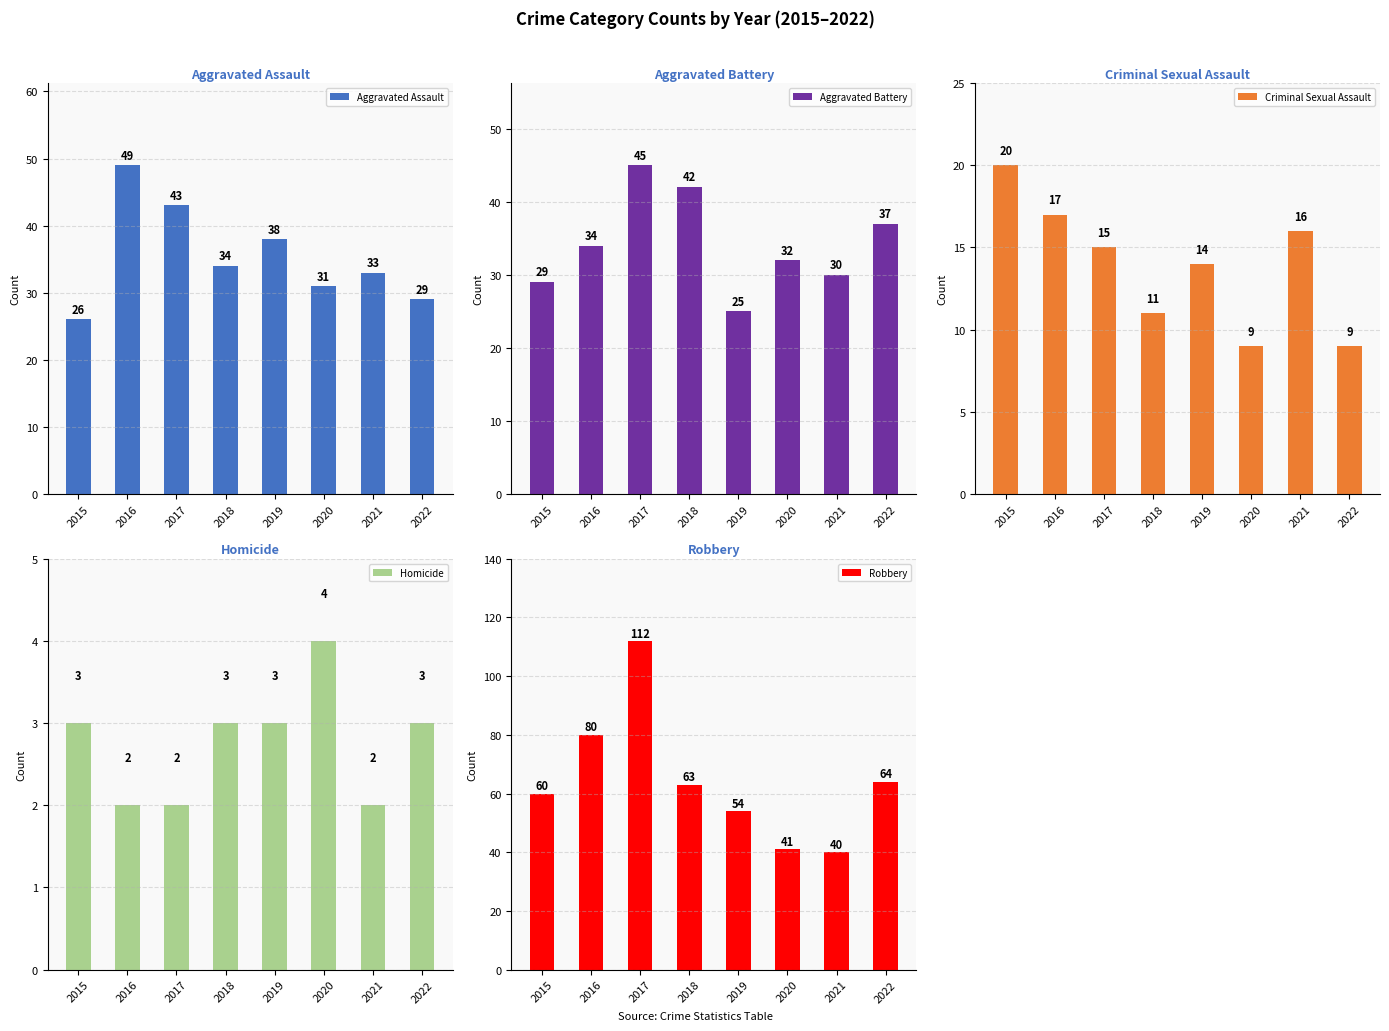

What are all the series names shown in the legend?

Aggravated Assault, Aggravated Battery, Criminal Sexual Assault, Homicide, Robbery